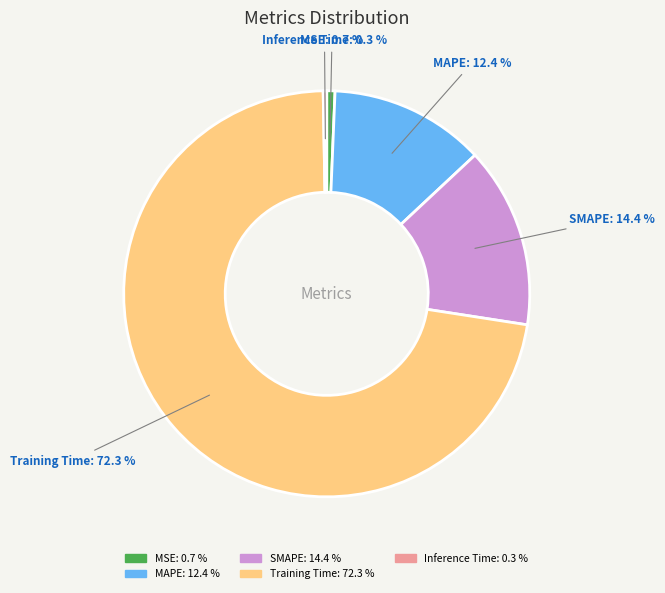

To the nearest percent, what is the average slice percentage?

20%